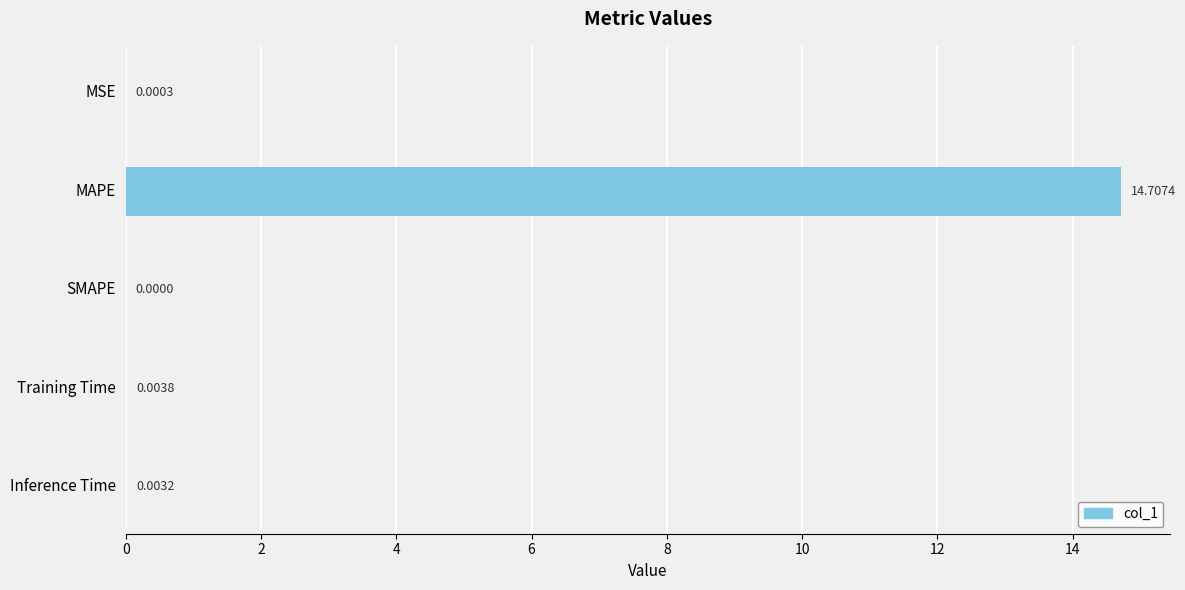

What is the sum of all values?

14.7